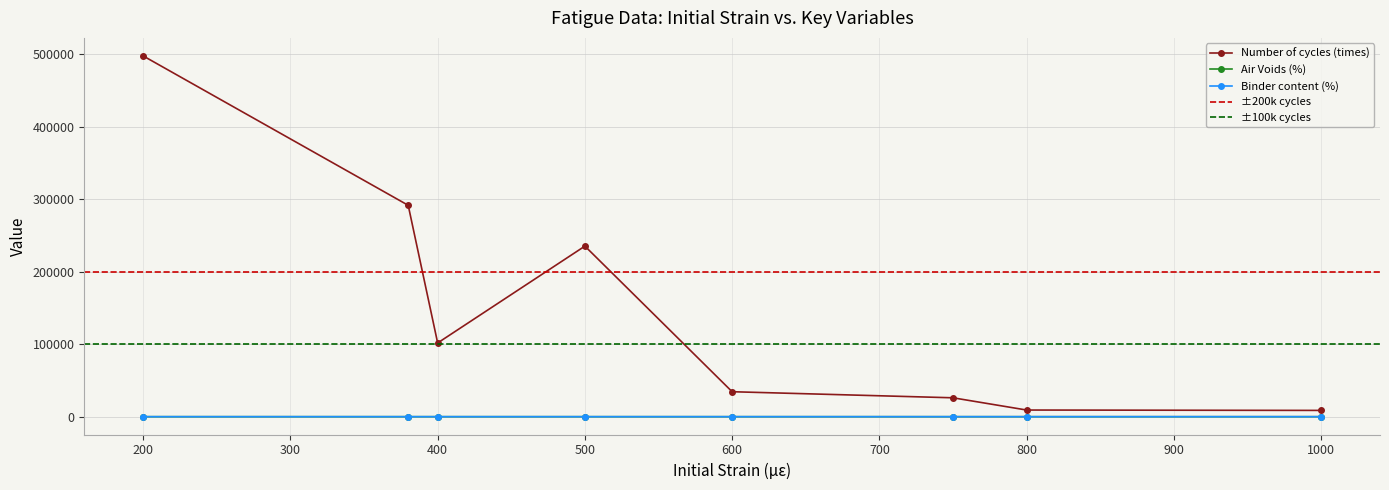

Which category has the highest value in the Number of cycles (times) series?

200